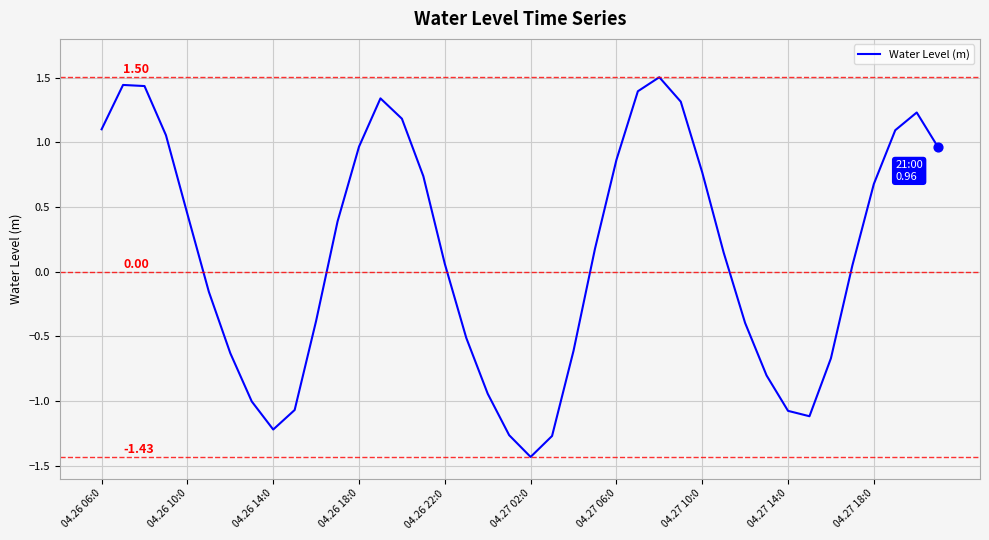

How many lines are shown in the chart?

1